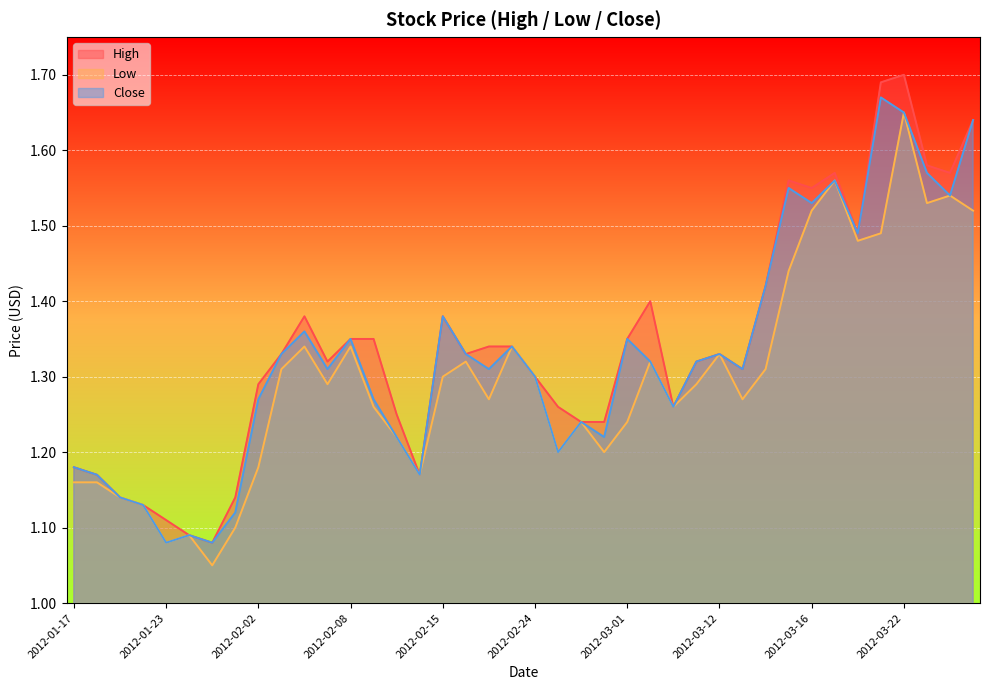

Rank the series at 2012-02-02 from highest to lowest value.

High, Close, Low